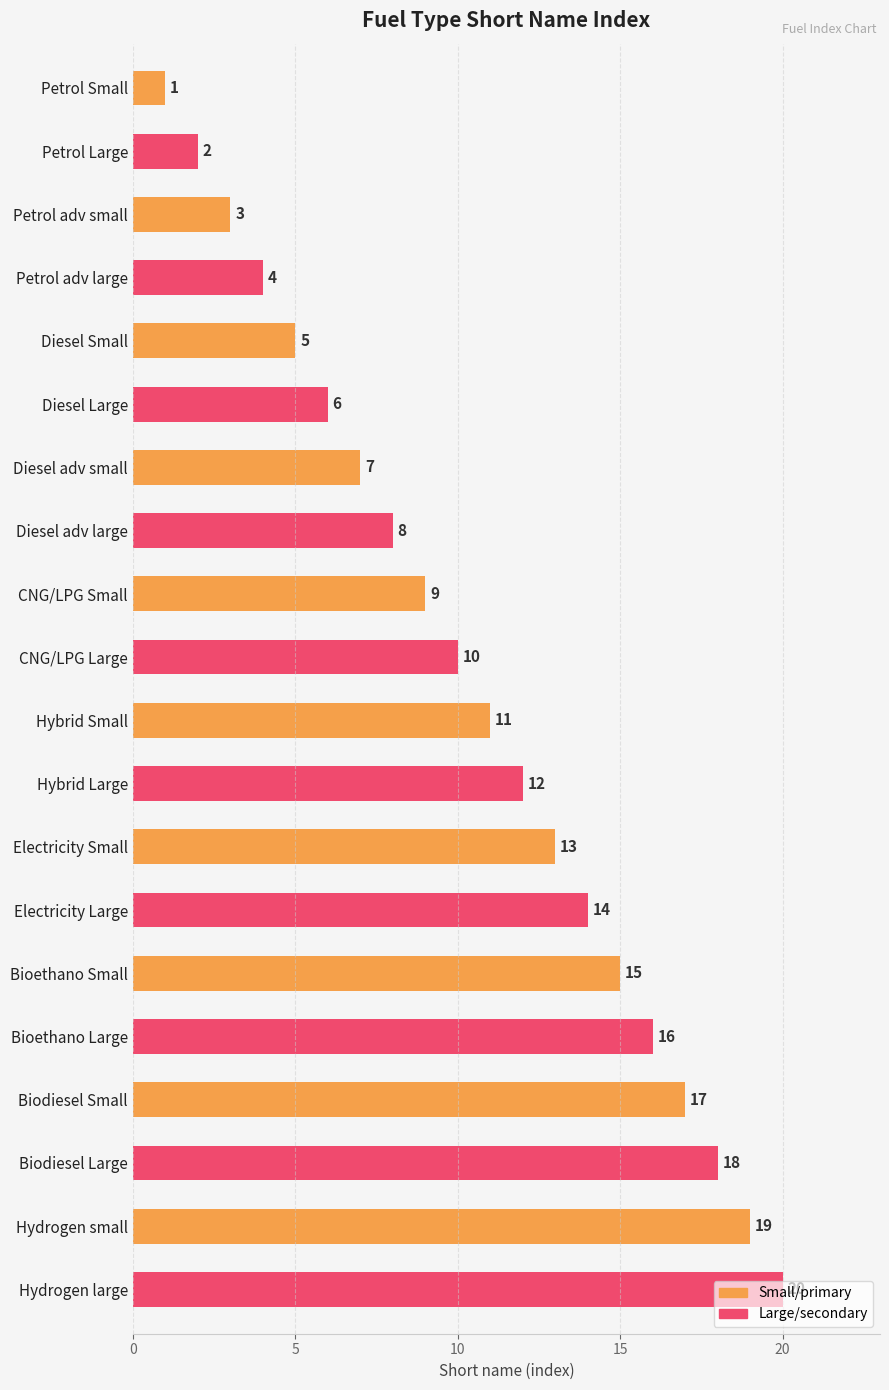

What is the total value across all series at Hybrid Small?

23